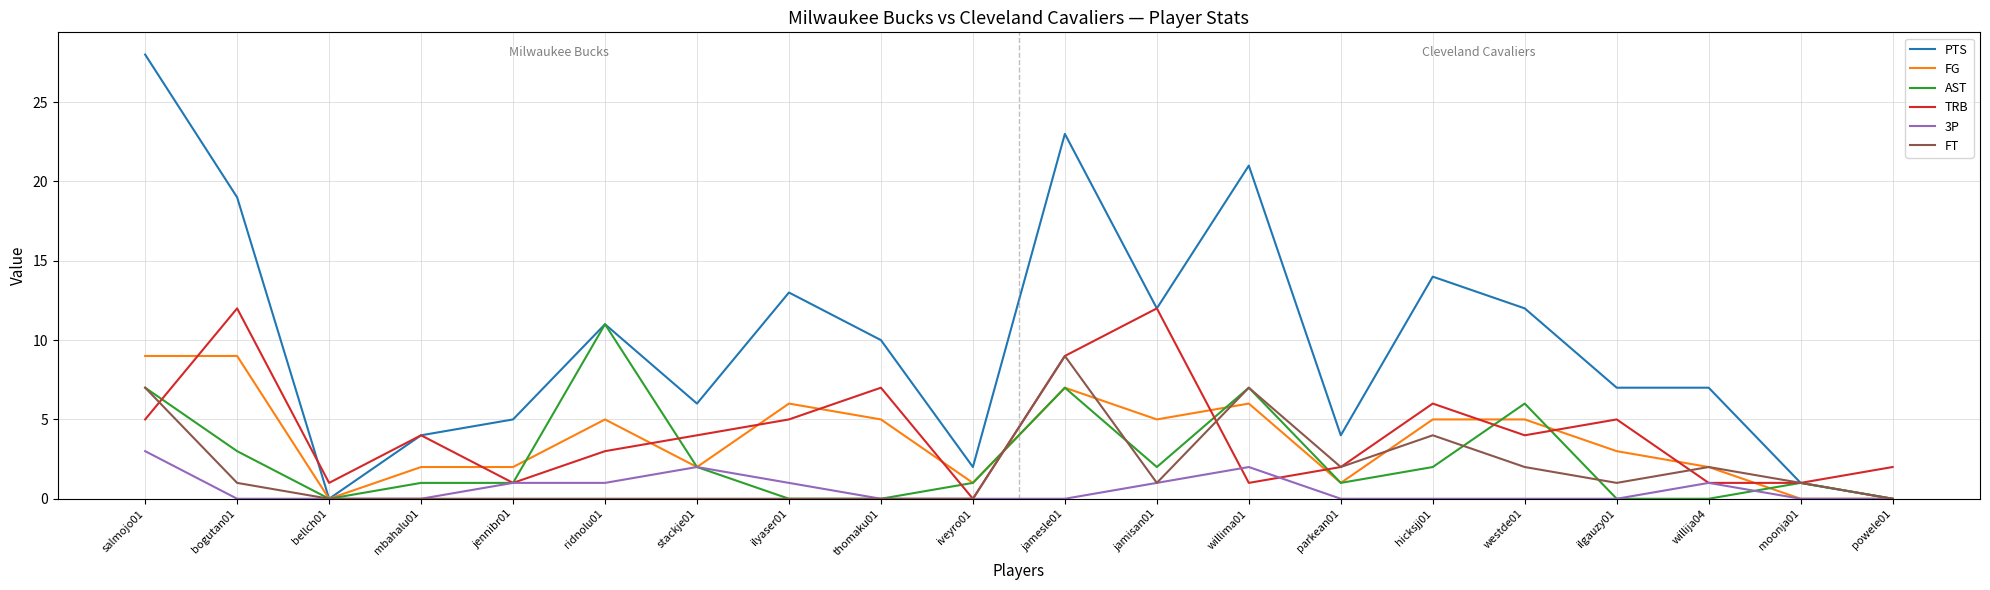

At which label does TRB reach its minimum?

iveyro01